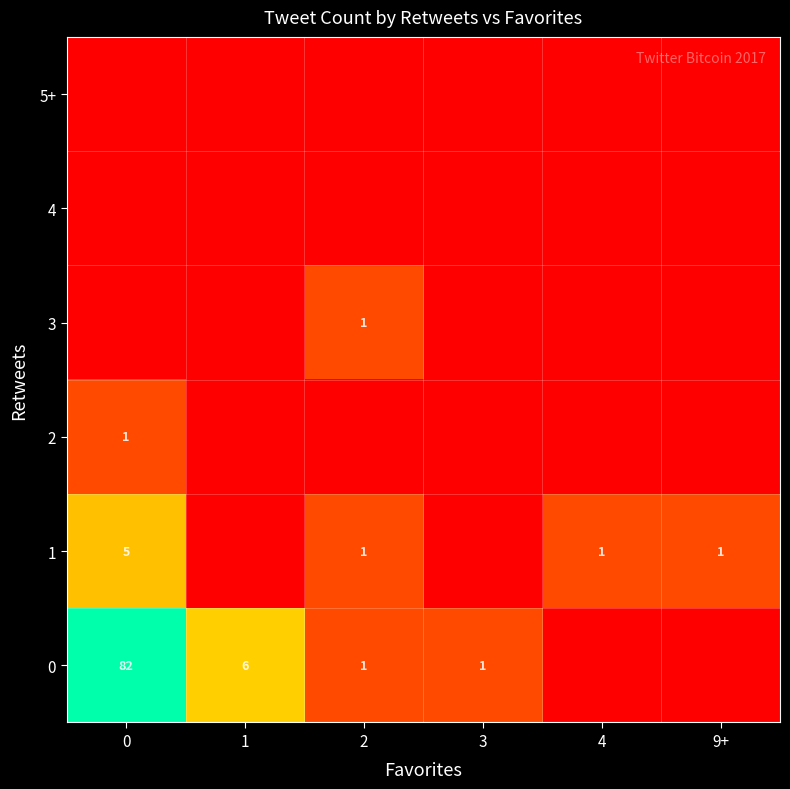

The value of 0 at 2 is 1. True or false?

True